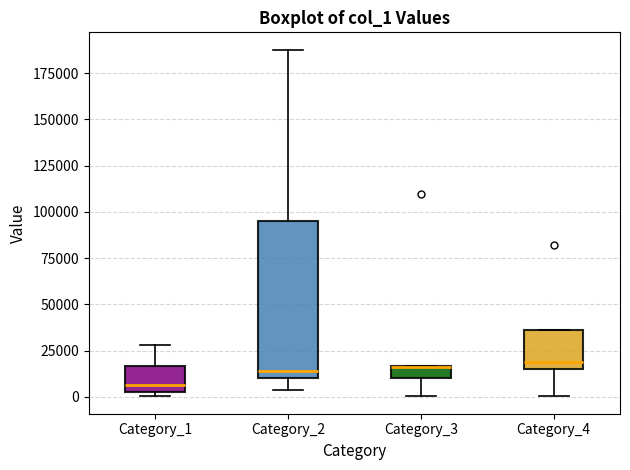

Comparing the boxes themselves (not the whiskers), which one is the tallest?

Category_2